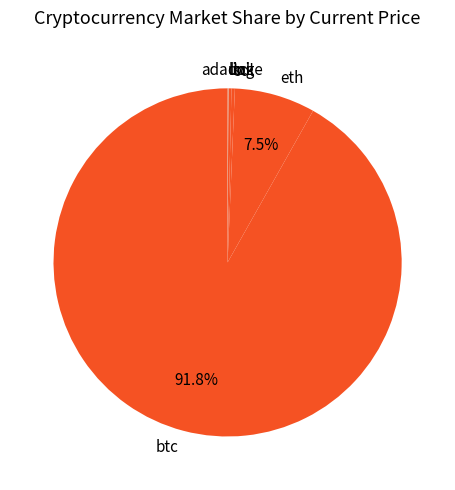

Is the sum of btc and ltc greater than half?

Yes